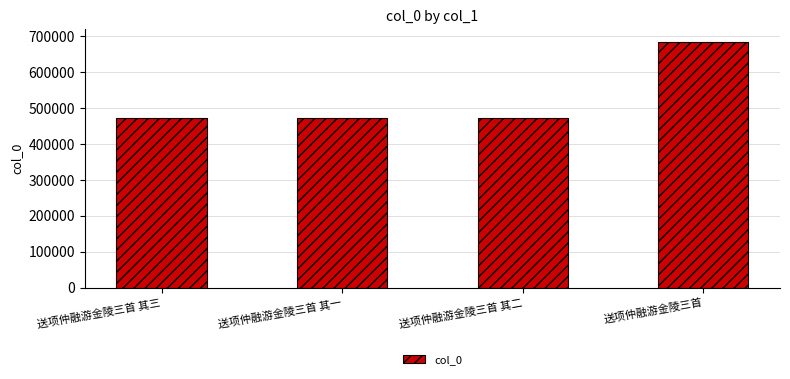

What is the maximum value shown in the chart?

685191